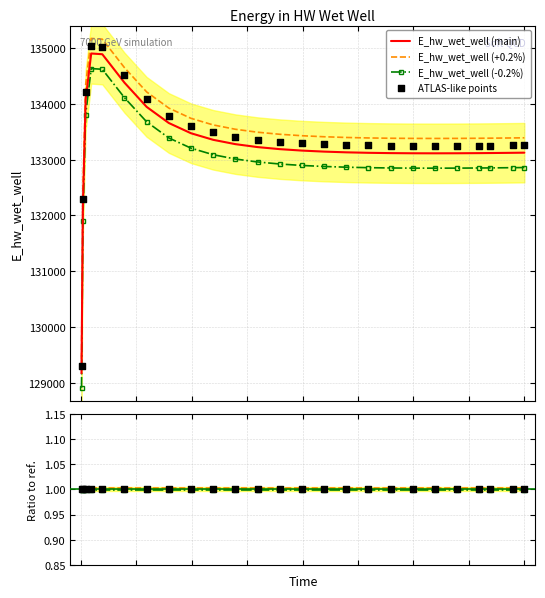

Which has a higher value, 1.96875 or 14.96875?

1.96875